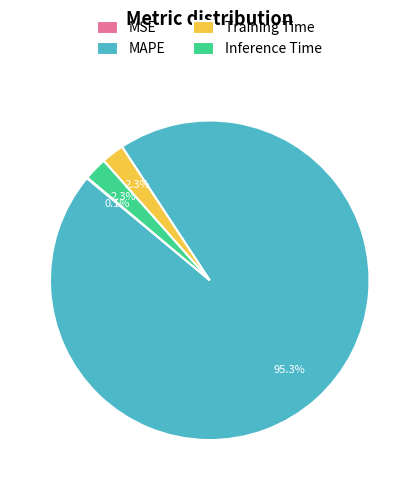

Which slice is the largest?

MAPE